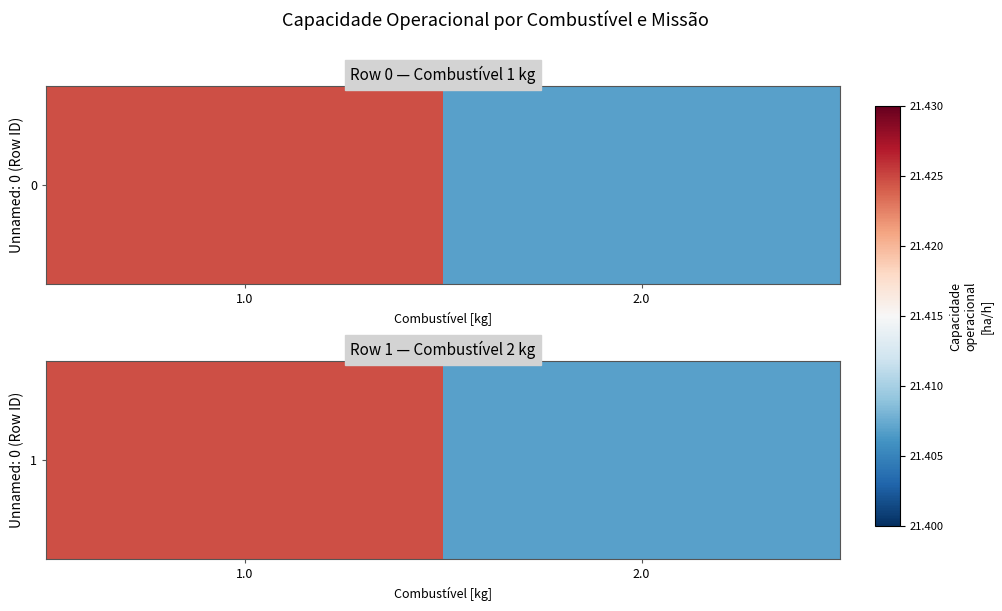

What is the ratio of the value at 1.0 to the value at 2.0?

1.0